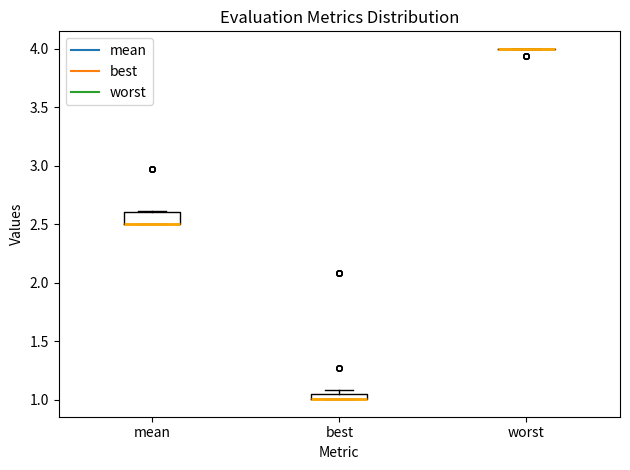

Comparing the boxes themselves (not the whiskers), which one is the tallest?

mean